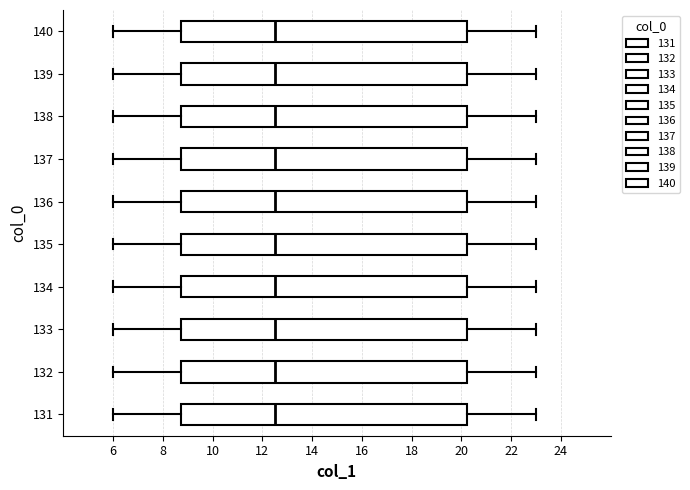

Reading bottom to top, transcribe this box plot: for each box, give where its median line is, the range the box spans, and where its two whiskers end, as read against the x-axis. The values are not printed on the chart, so give them approximately, as read against the axis.

131: median 12.6, box 8.8 to 20.2, whiskers 6.0 to 23.0
132: median 12.6, box 8.8 to 20.2, whiskers 6.0 to 23.0
133: median 12.6, box 8.8 to 20.2, whiskers 6.0 to 23.0
134: median 12.6, box 8.8 to 20.2, whiskers 6.0 to 23.0
135: median 12.6, box 8.8 to 20.2, whiskers 6.0 to 23.0
136: median 12.6, box 8.8 to 20.2, whiskers 6.0 to 23.0
137: median 12.6, box 8.8 to 20.2, whiskers 6.0 to 23.0
138: median 12.6, box 8.8 to 20.2, whiskers 6.0 to 23.0
139: median 12.6, box 8.8 to 20.2, whiskers 6.0 to 23.0
140: median 12.6, box 8.8 to 20.2, whiskers 6.0 to 23.0